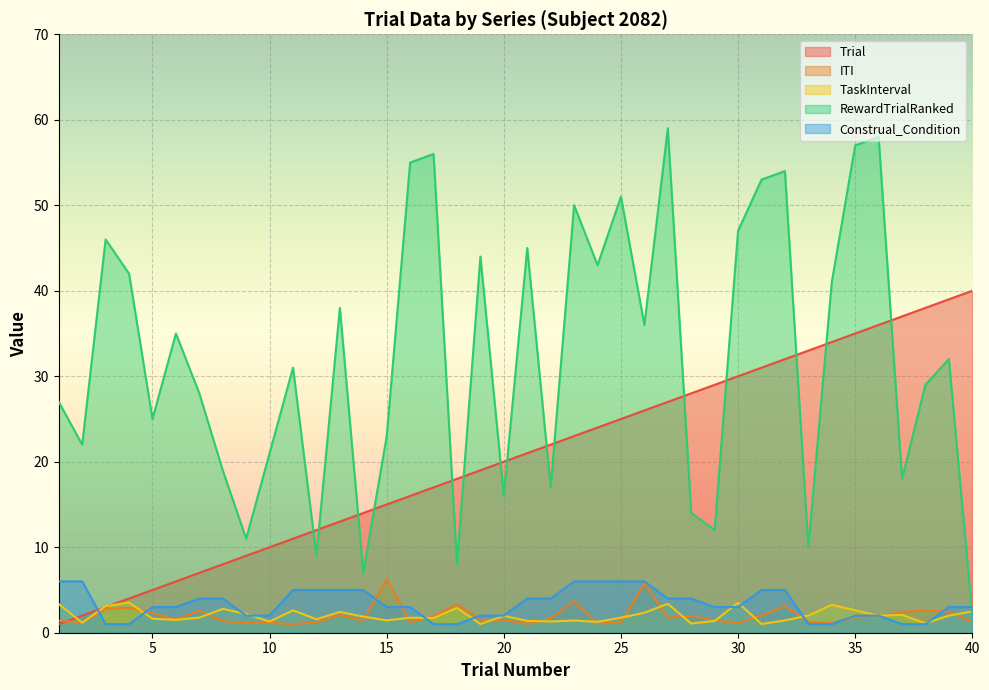

What is the maximum value shown in the chart?

59.0